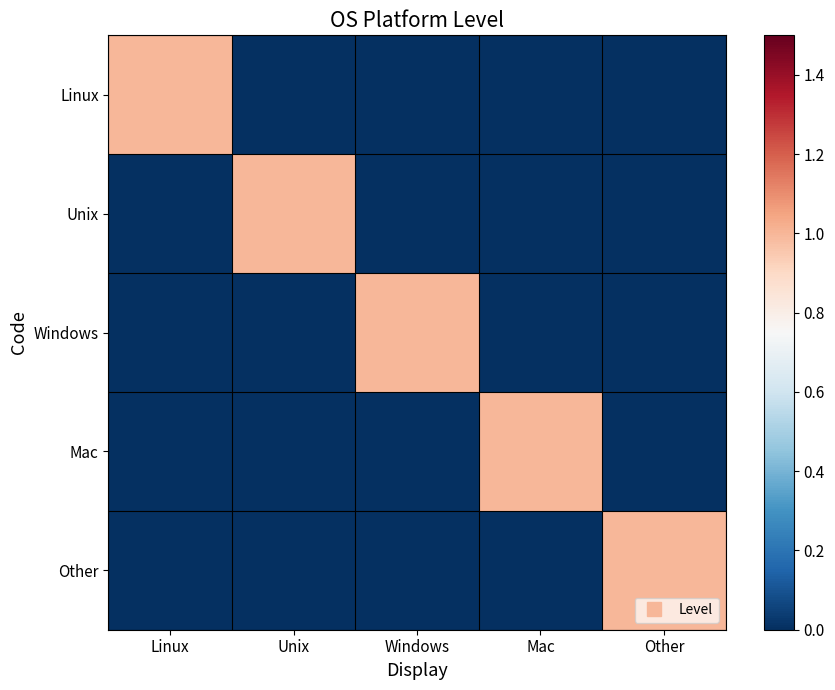

Which has a higher value, Unix or Other?

Unix